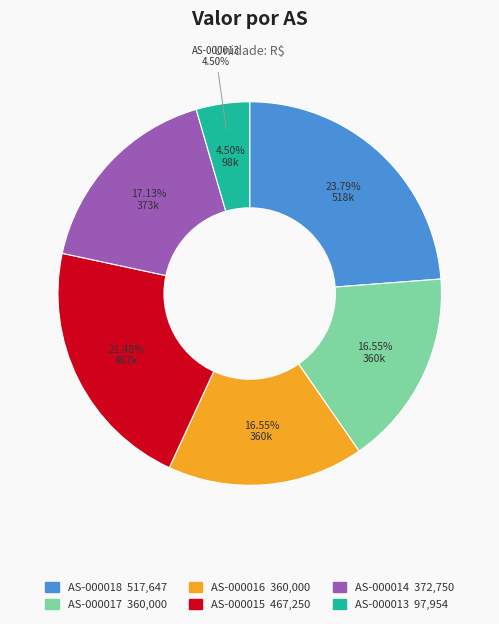

Between TCM7-AS-000018-rev.05 and TCM7-AS-000017-rev.00, which is larger?

TCM7-AS-000018-rev.05